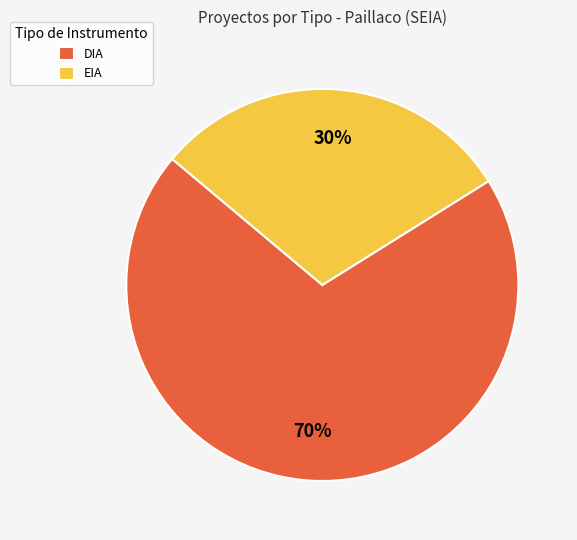

To the nearest percent, what is the difference between the EIA and DIA slice percentages?

40%